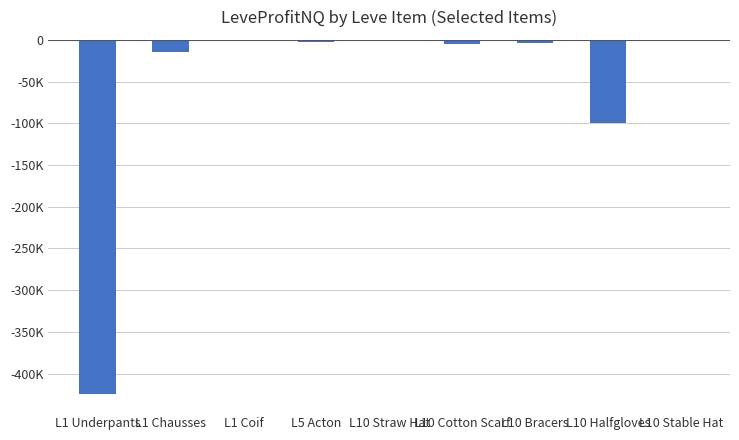

Reading left to right, transcribe all the data shown in this chart.

-424888.0	-14886.0	-854.7	-2859.5	-32.0	-4712.0	-3328.0	-99827.0	-986.0